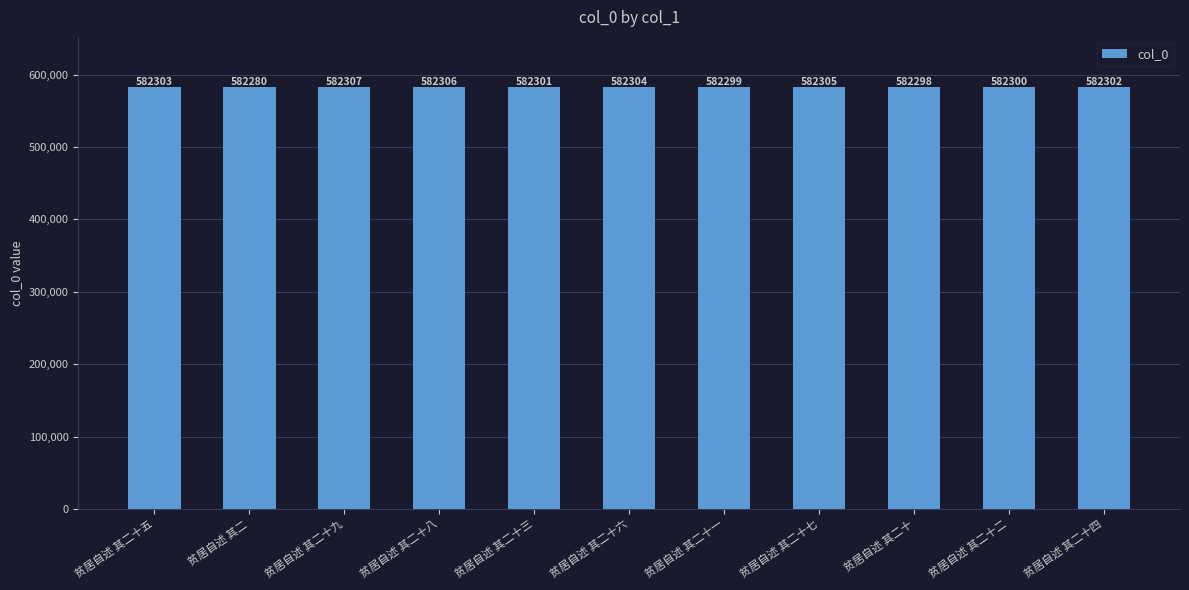

Where is the data nearest to the value 582293?

贫居自述 其二十